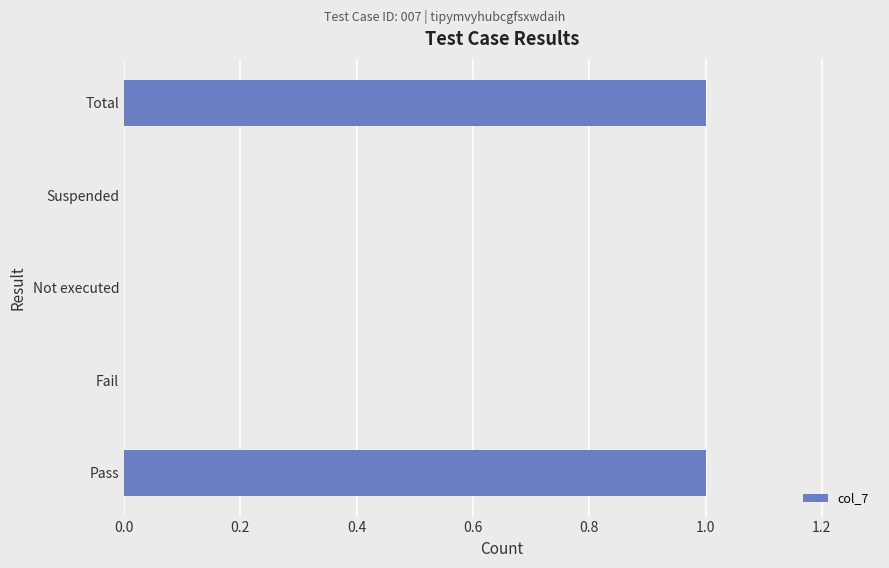

What is the change in value from Suspended to Total?

+1